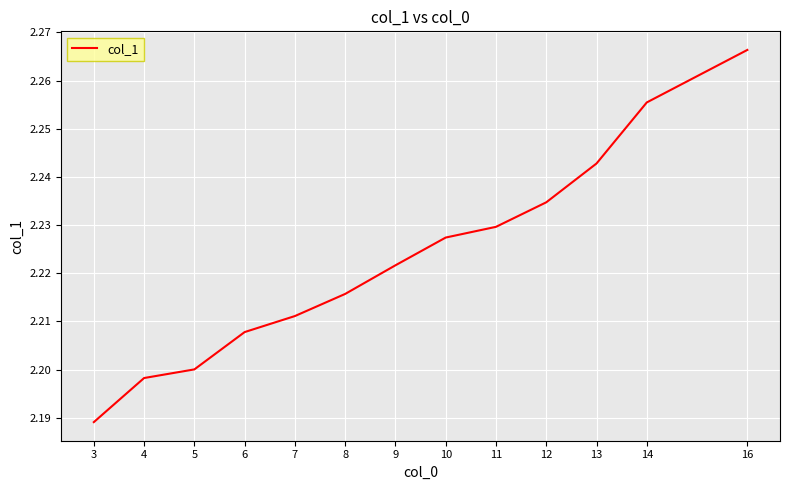

At which category does the chart reach its minimum across all series?

3